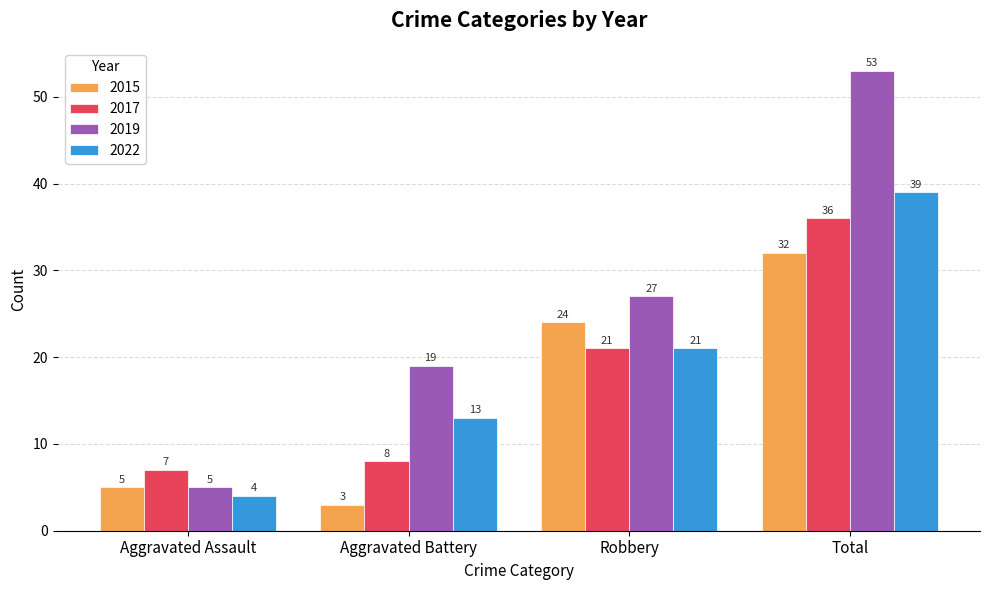

How many bars are there in total?

16